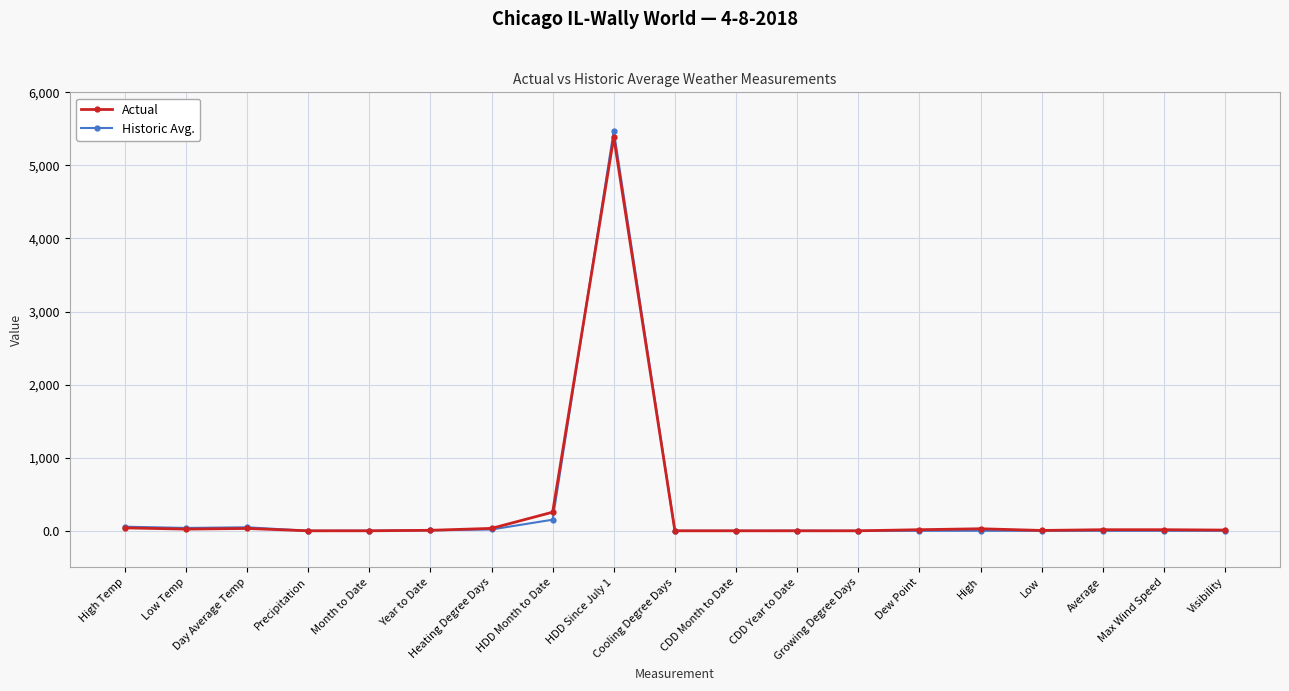

At which category is the sum across all series the highest?

HDD Since July 1